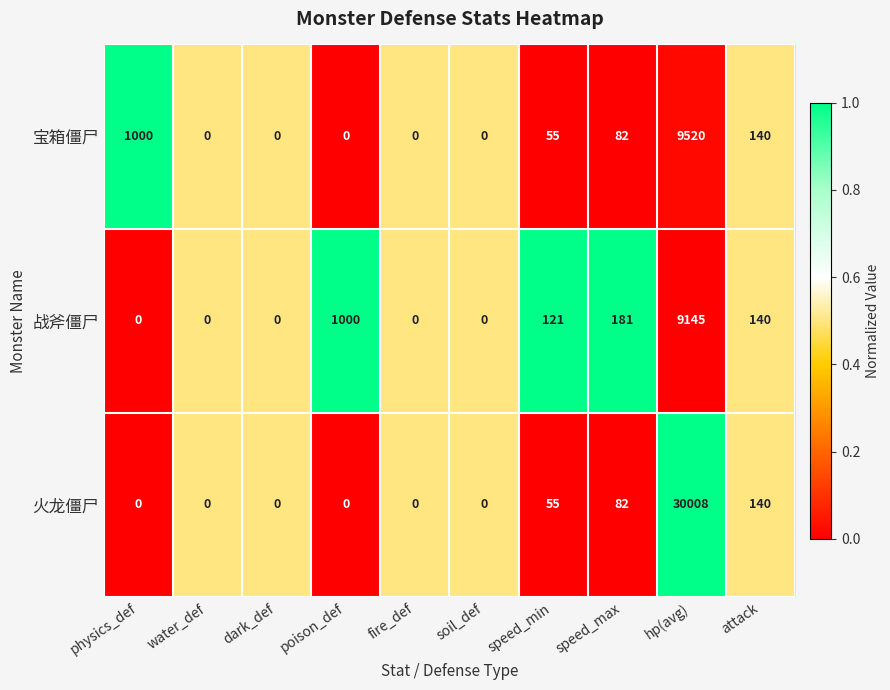

Which series has the largest total across all categories?

火龙僵尸